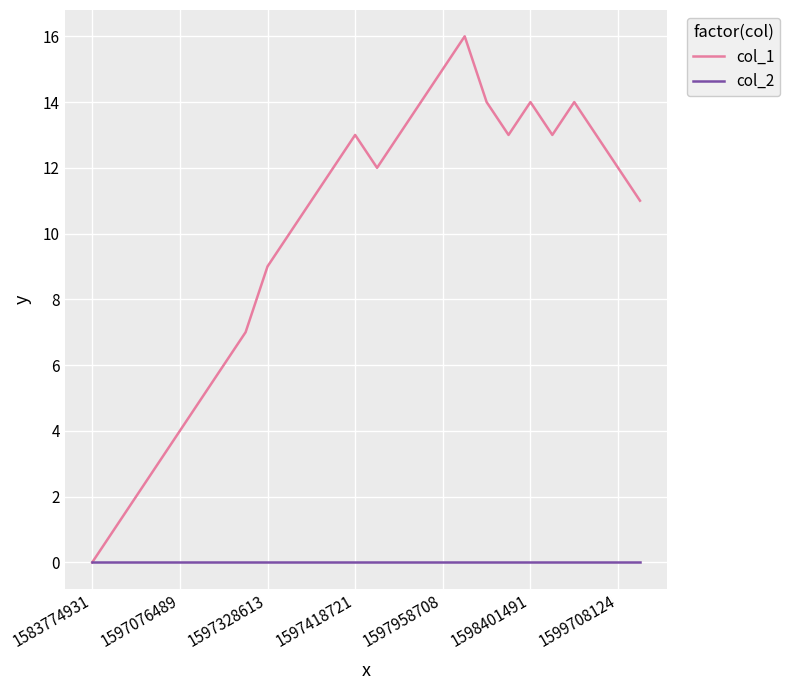

List the series in order of their peak value, lowest first.

col_2, col_1